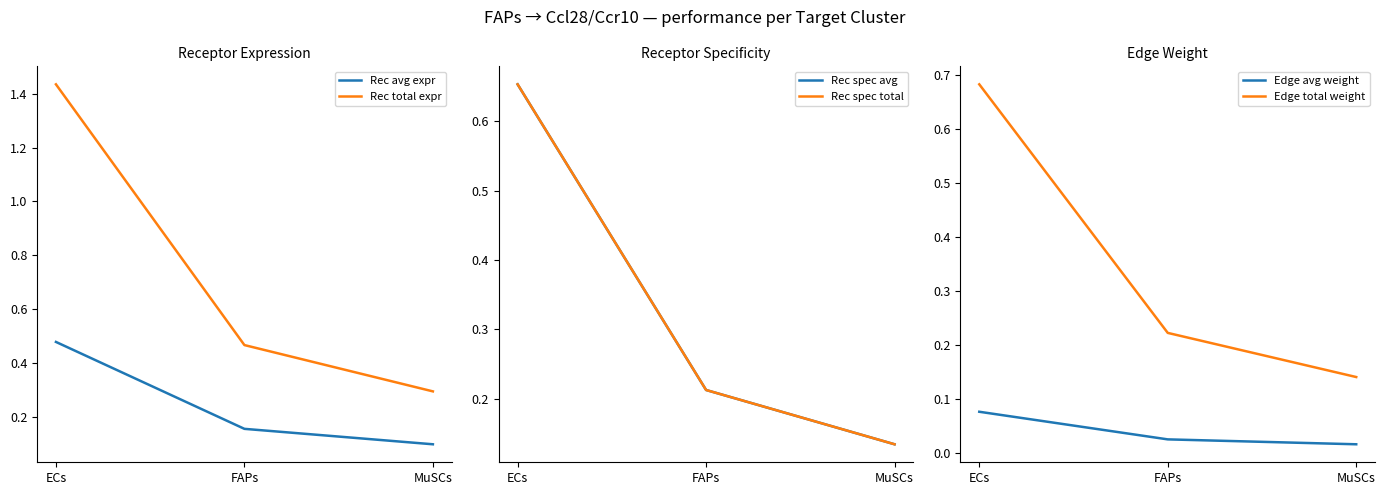

What is the difference between the Edge avg weight values at FAPs and ECs?

0.1